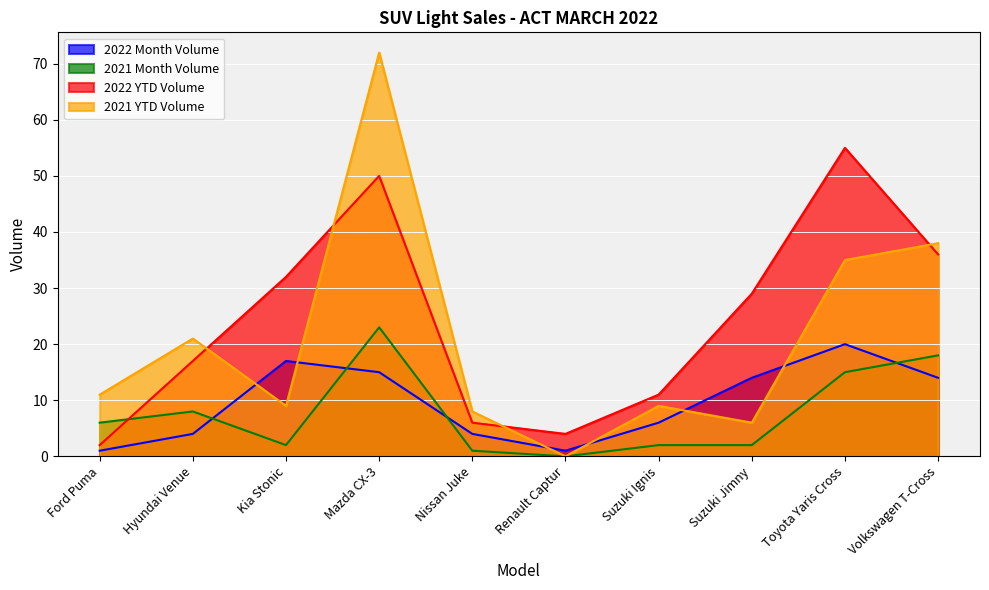

What is the value of the 2022 YTD Volume point at the 10th from the left?

36